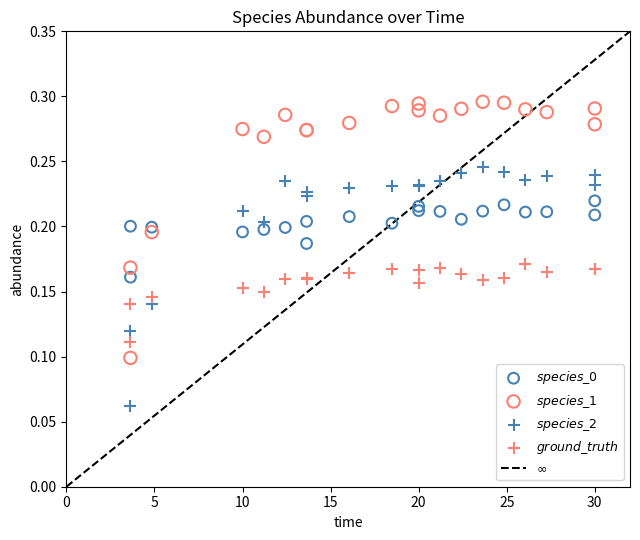

What is the X range (max minus min) for the scatter plot?

26.4